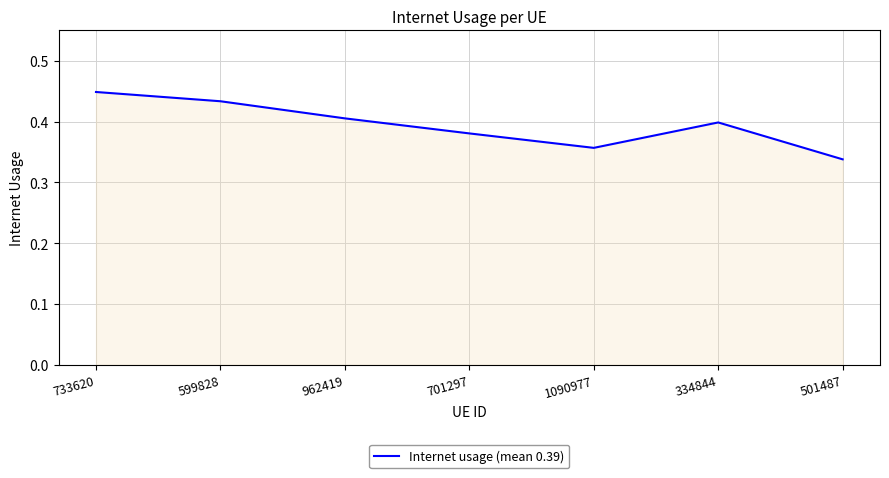

What position from the left is 733620?

1